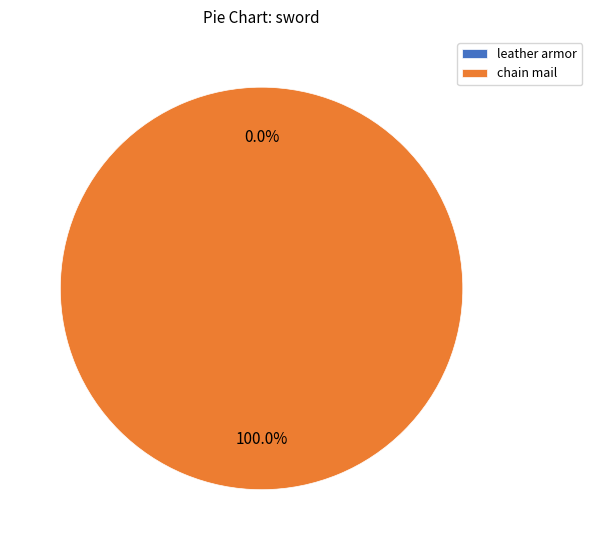

How many slices are in this pie chart?

2